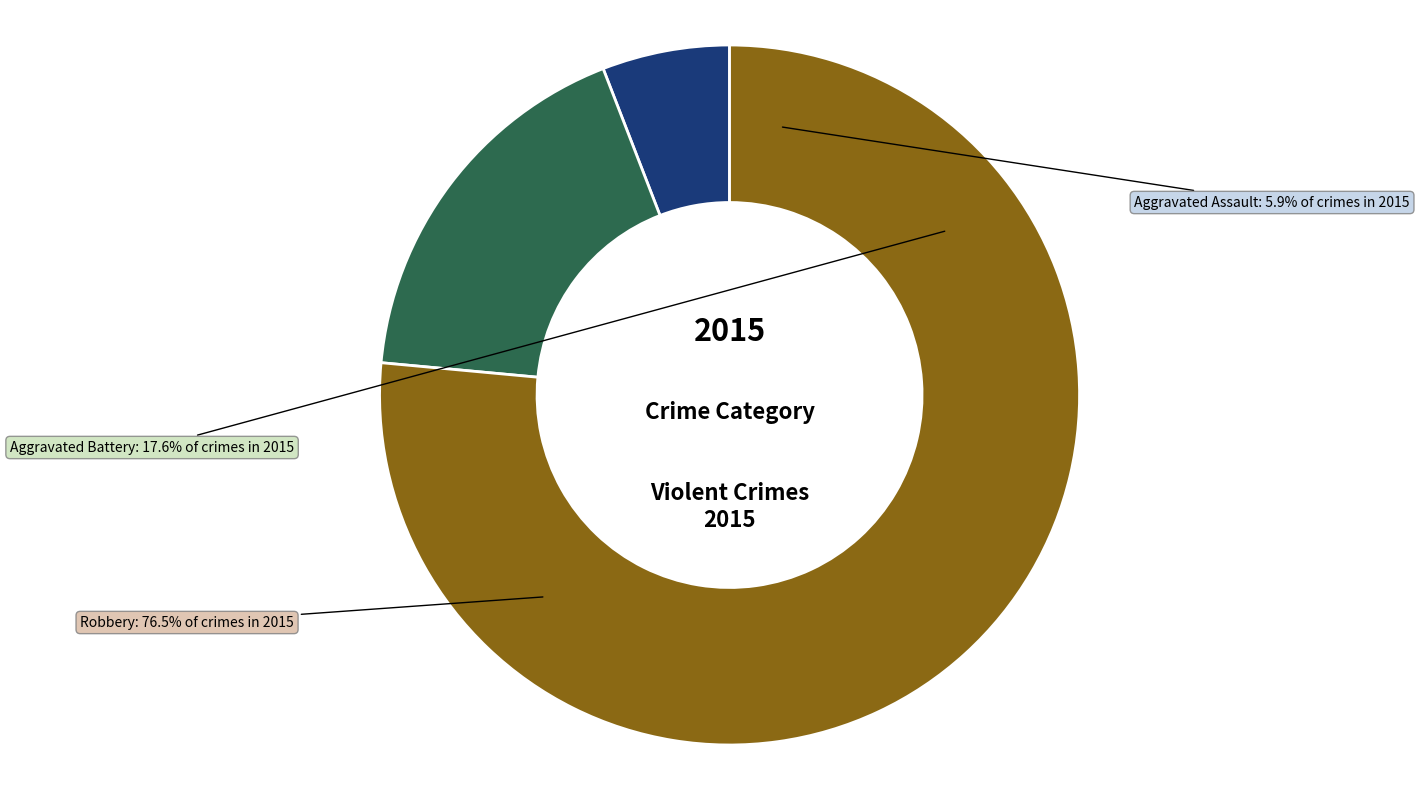

What is the ratio of the value at Aggravated Battery to the value at Aggravated Assault?

3.0